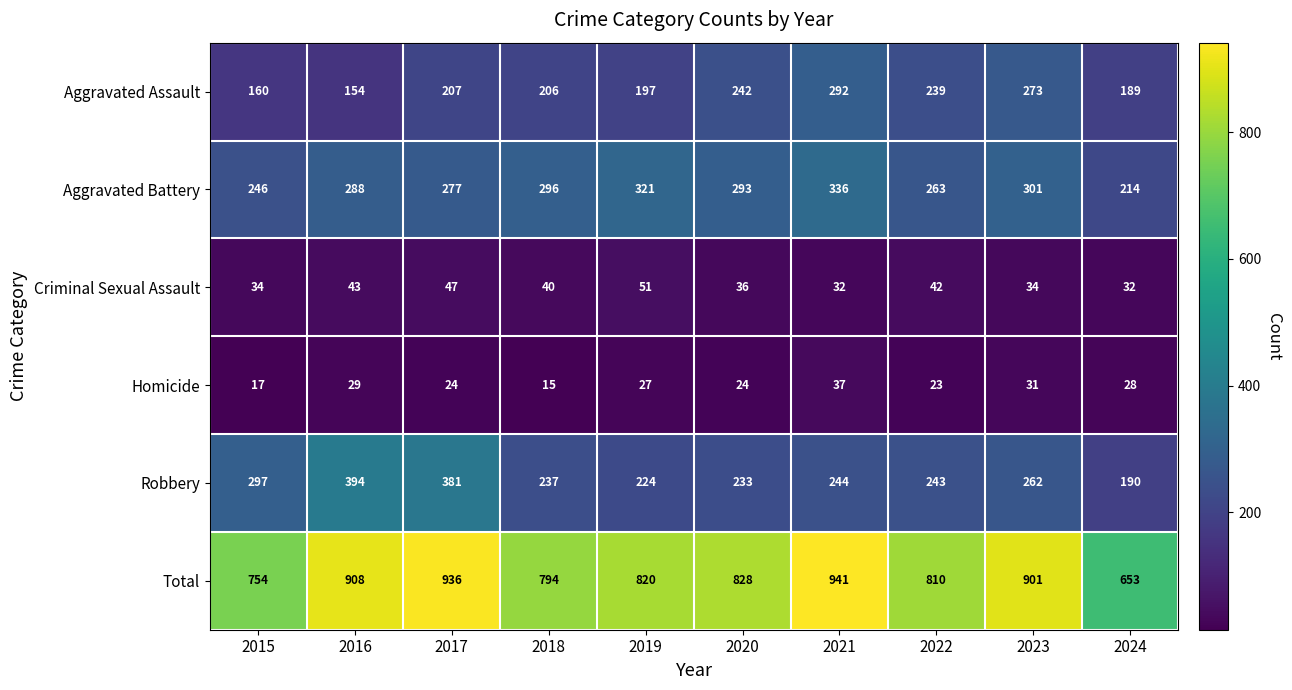

Rank the series at 2020 from highest to lowest value.

Total, Aggravated Battery, Aggravated Assault, Robbery, Criminal Sexual Assault, Homicide